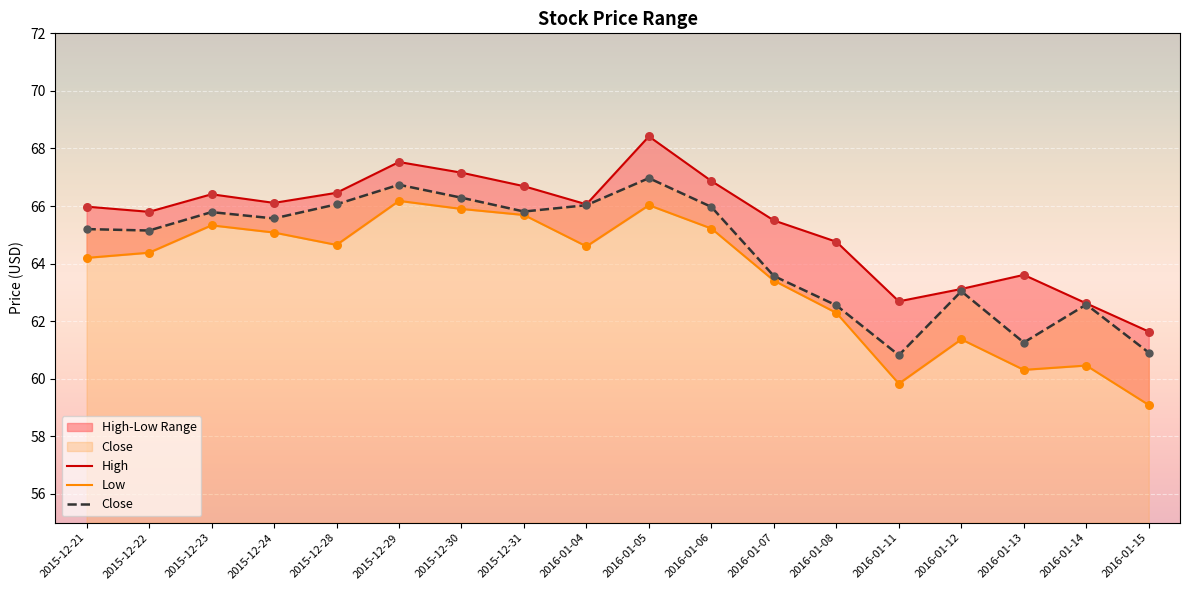

Which series contains the lowest Y value?

Low